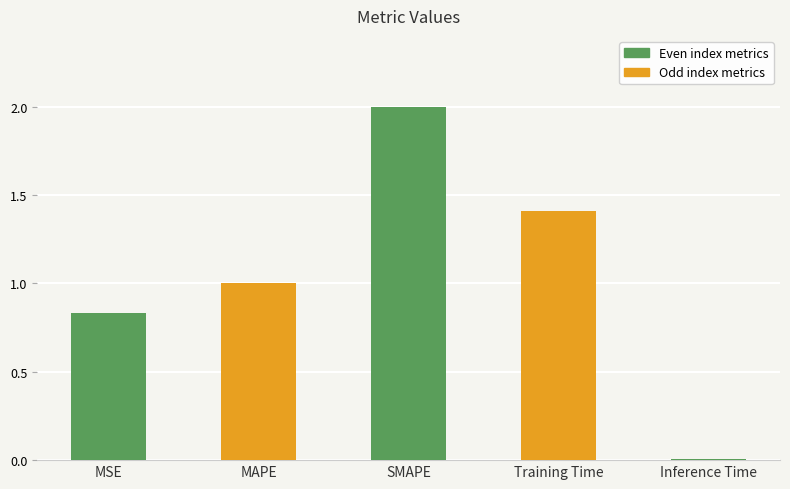

What is the difference between the maximum and second lowest values?

1.2